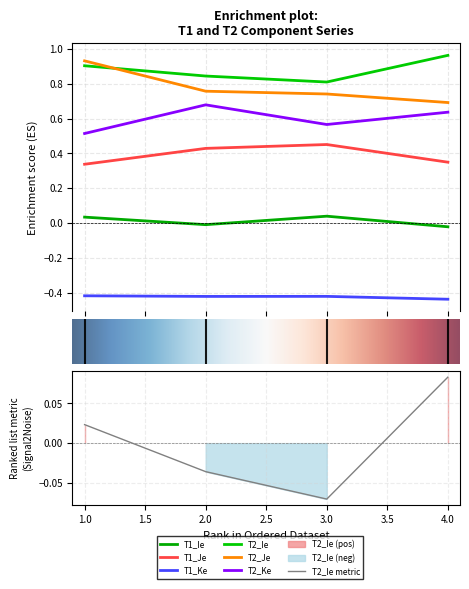

Which series has the largest total across all categories?

T2_Ie